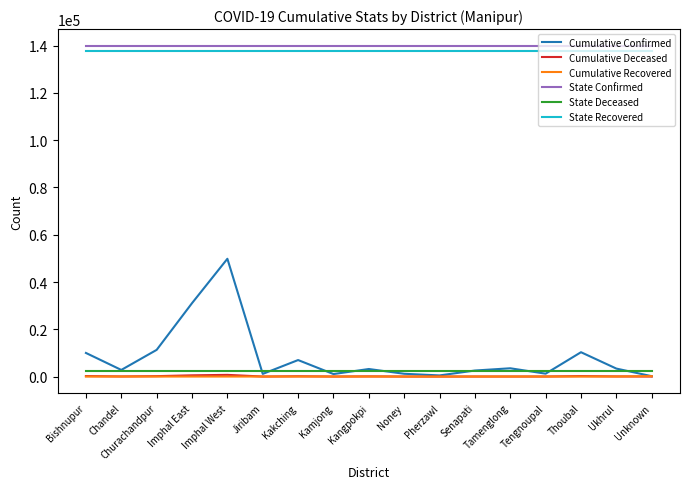

What is the maximum value for State Confirmed?

140036